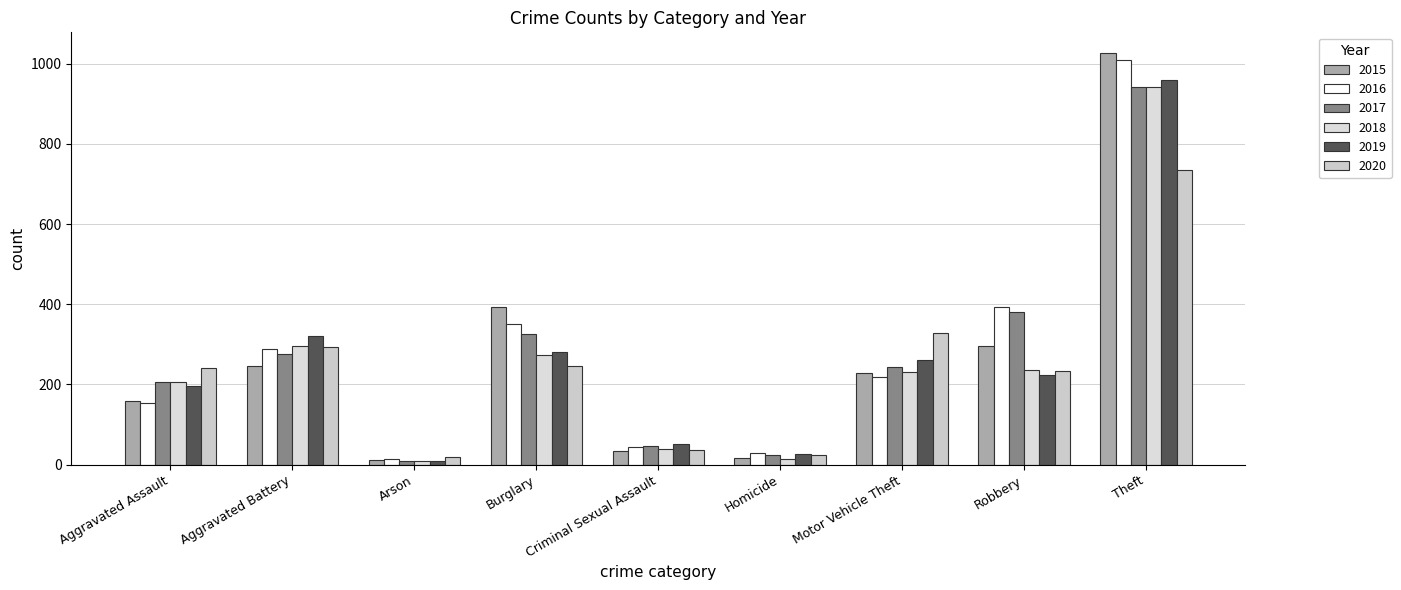

Is the value of 2015 at Homicide greater than the value of 2017 at Robbery?

No